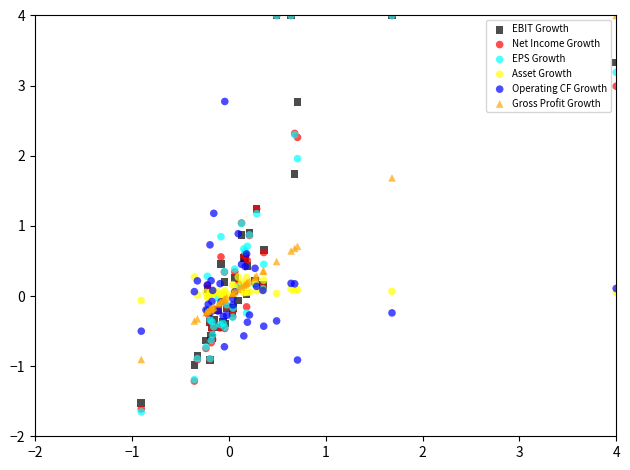

What are all the series names shown in the legend?

EBIT Growth, Net Income Growth, EPS Growth, Asset Growth, Operating CF Growth, Gross Profit Growth